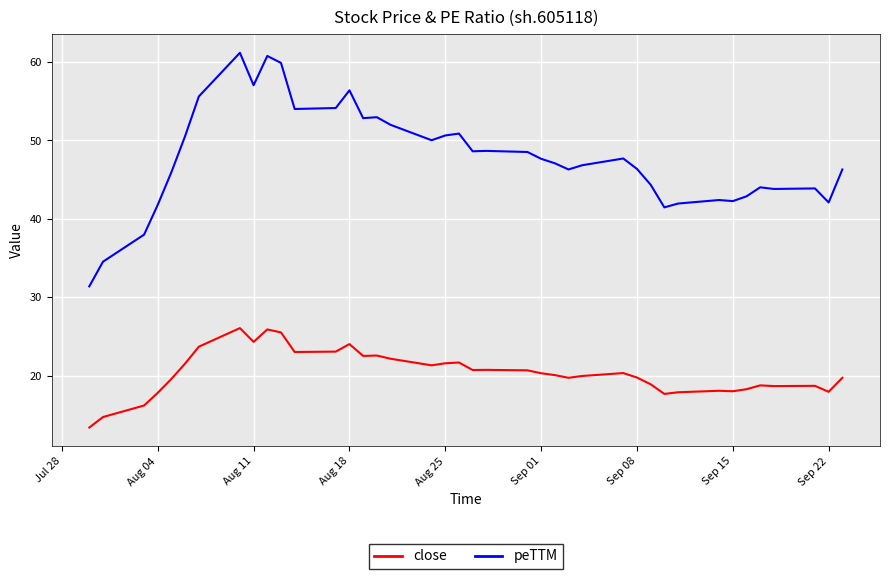

What is the minimum value shown in the chart?

13.4